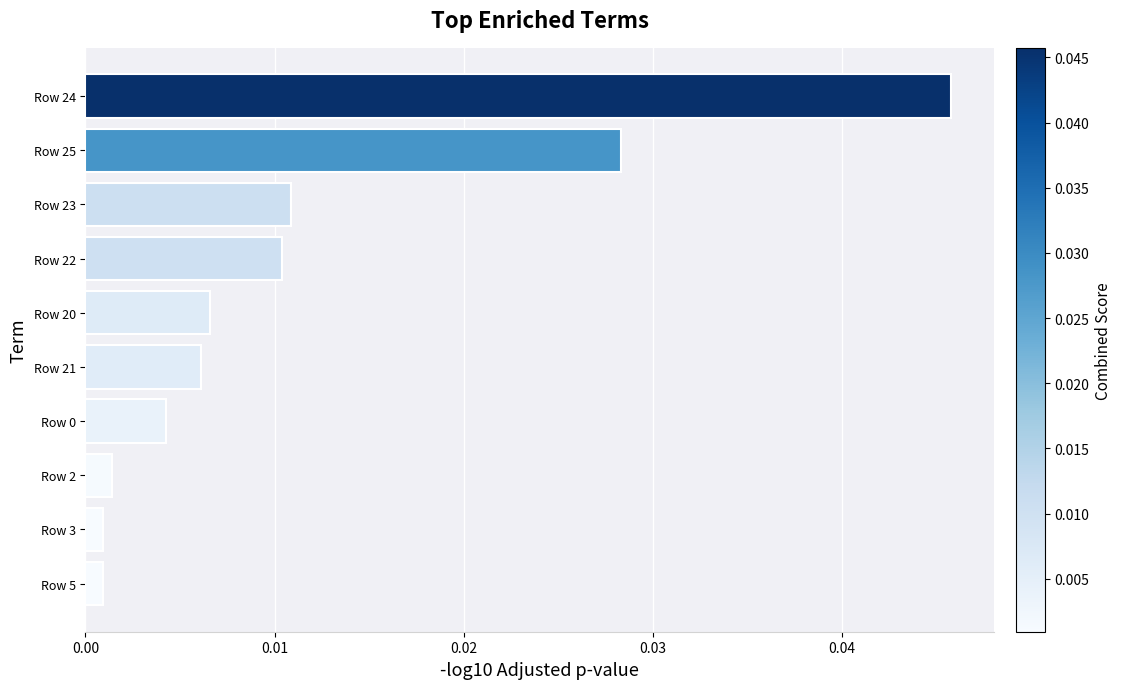

Between Row 2 and Row 23, which is larger?

Row 23